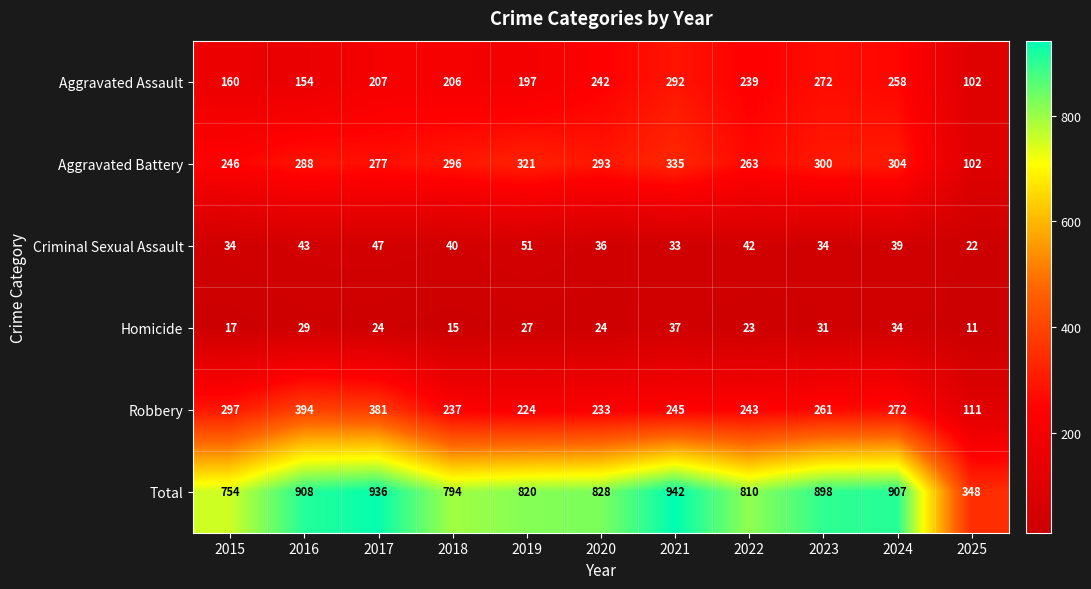

At which label does Aggravated Battery first exceed 293?

2018